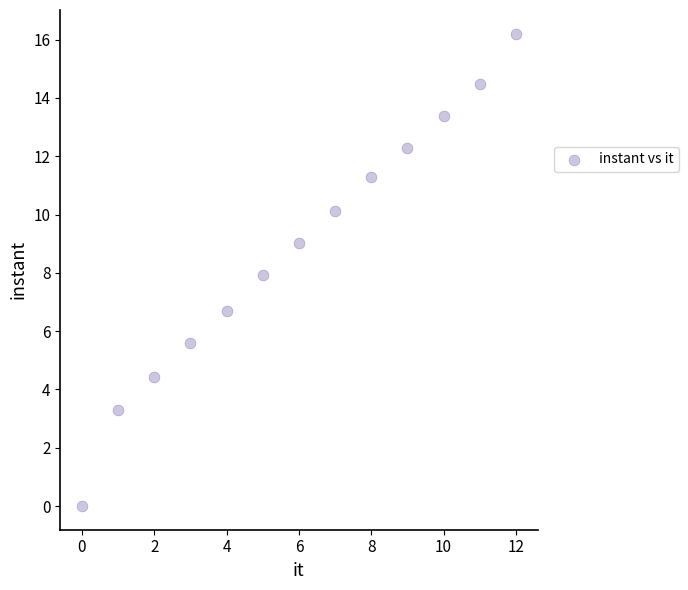

What is the range of Y values (max minus min)?

16.2